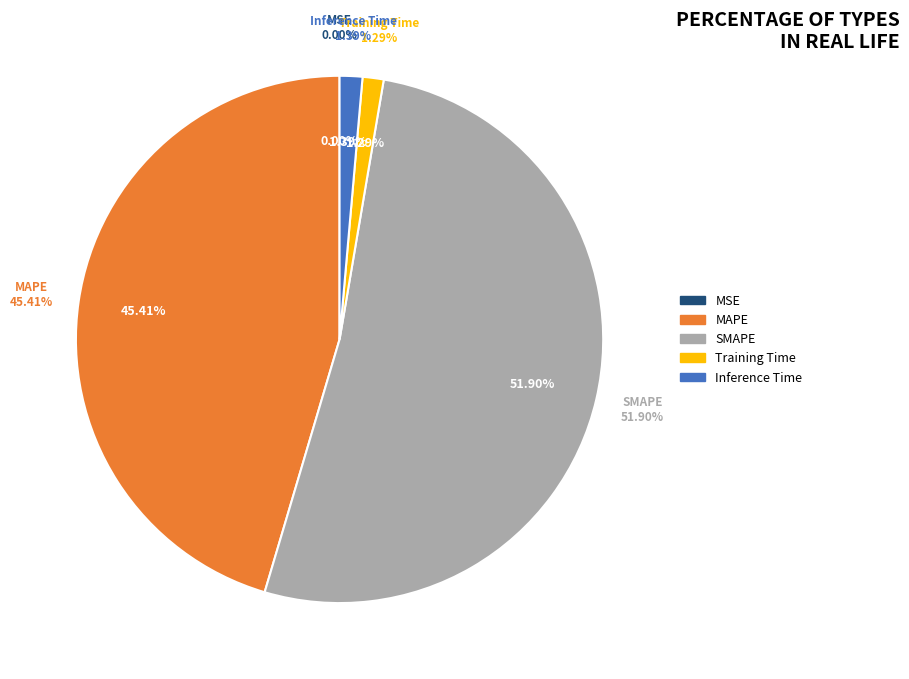

How many segments does this pie chart have?

5